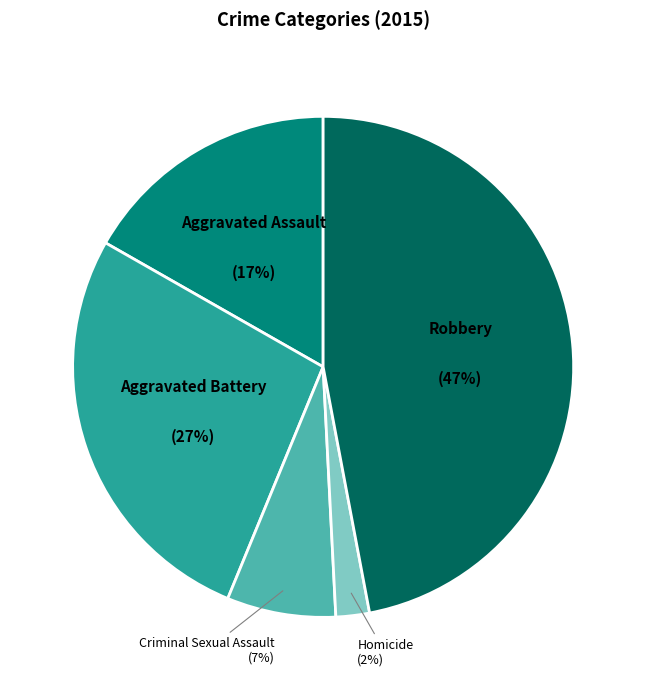

To the nearest percent, what is the difference between the largest and smallest slice percentages?

45%